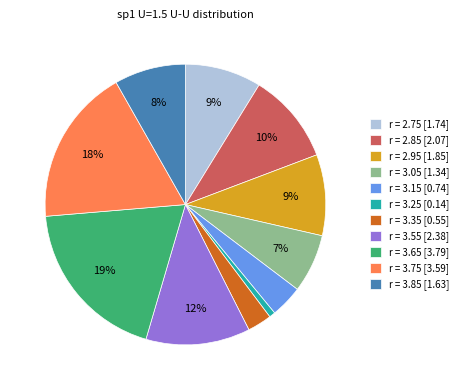

Between r = 3.85 [1.63] and r = 2.95 [1.85], which is larger?

r = 2.95 [1.85]